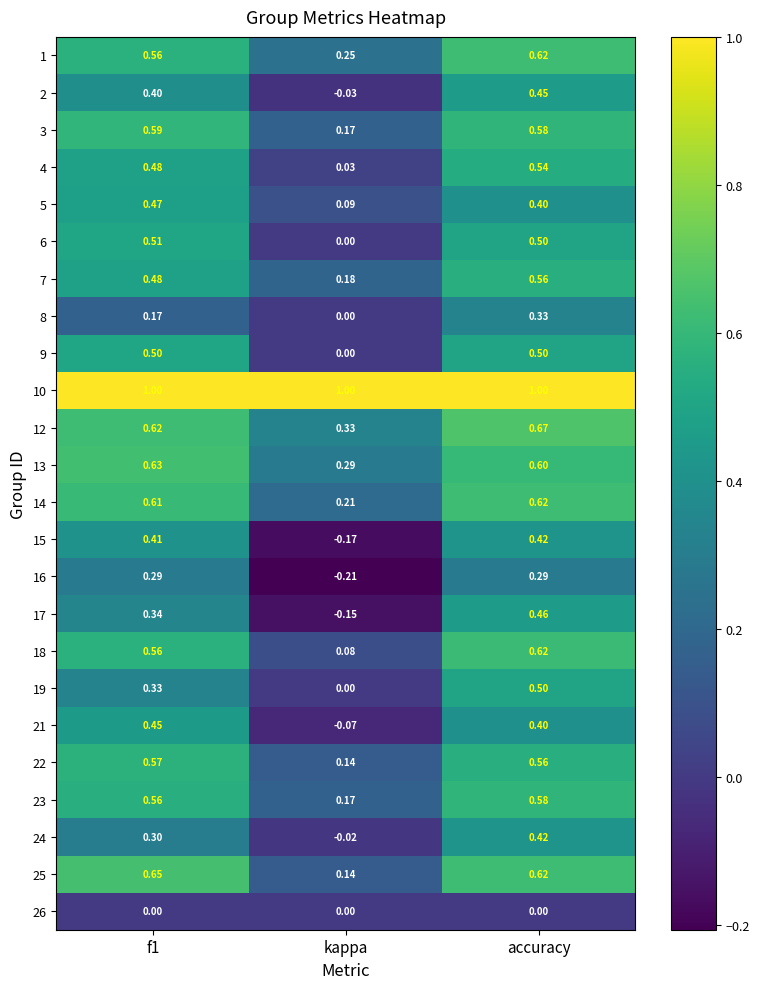

Is the value of 10 at accuracy greater than the value of 22 at f1?

Yes